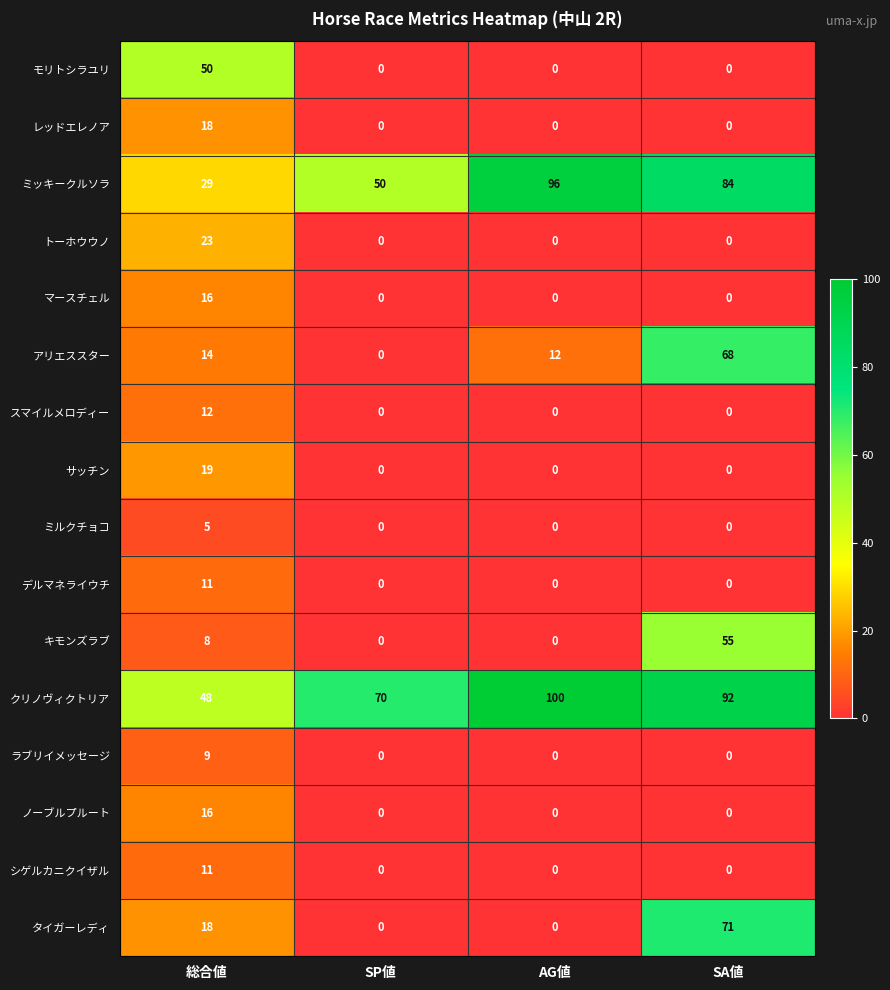

What is the average value of the タイガーレディ series?

22